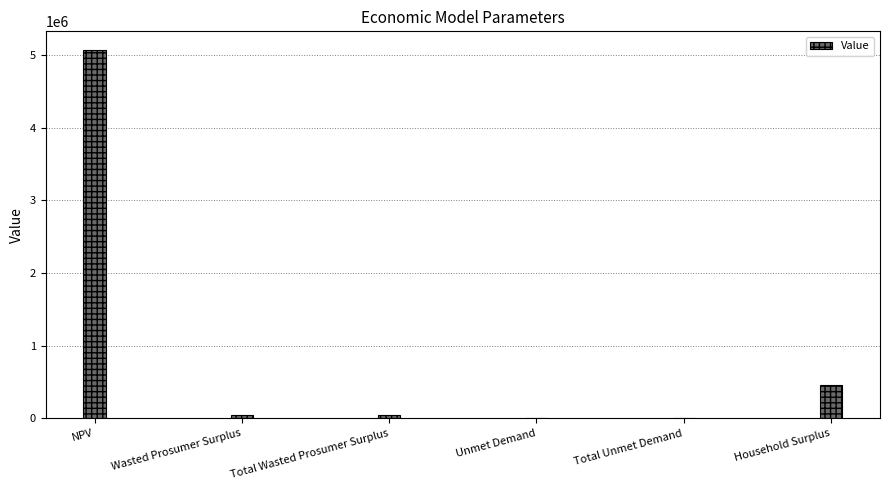

Which category has the highest value across all series?

NPV